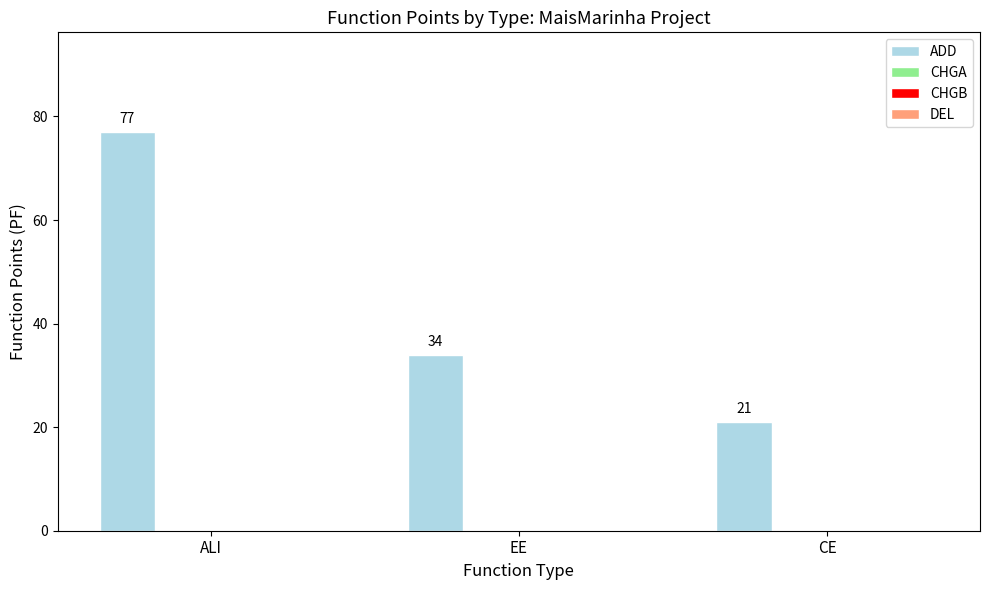

What is the difference between the maximum and minimum values?

56